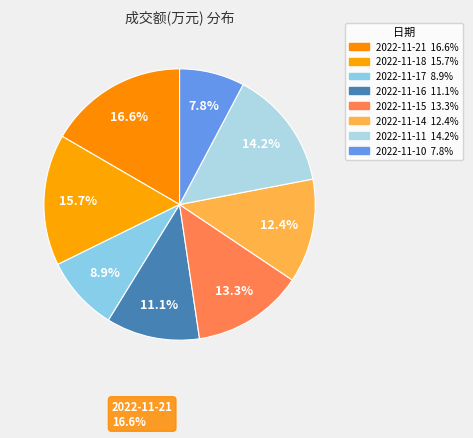

How many slices are in this pie chart?

8